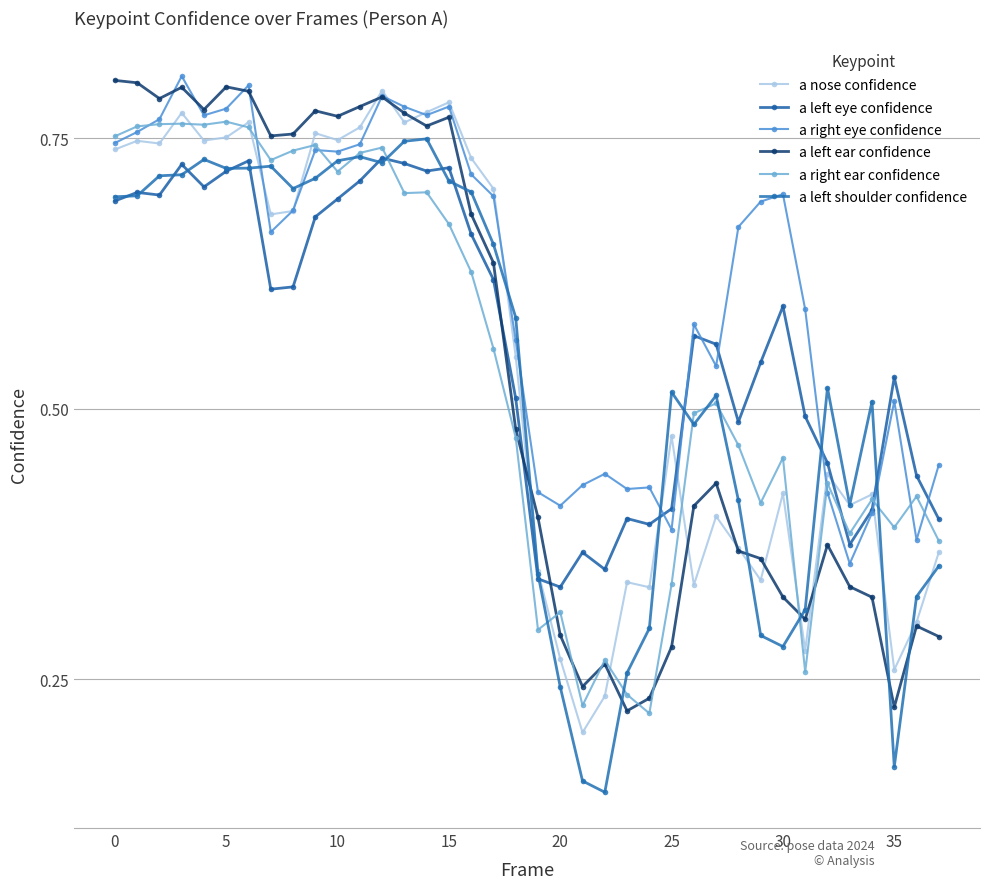

How many data points does each series have?

38